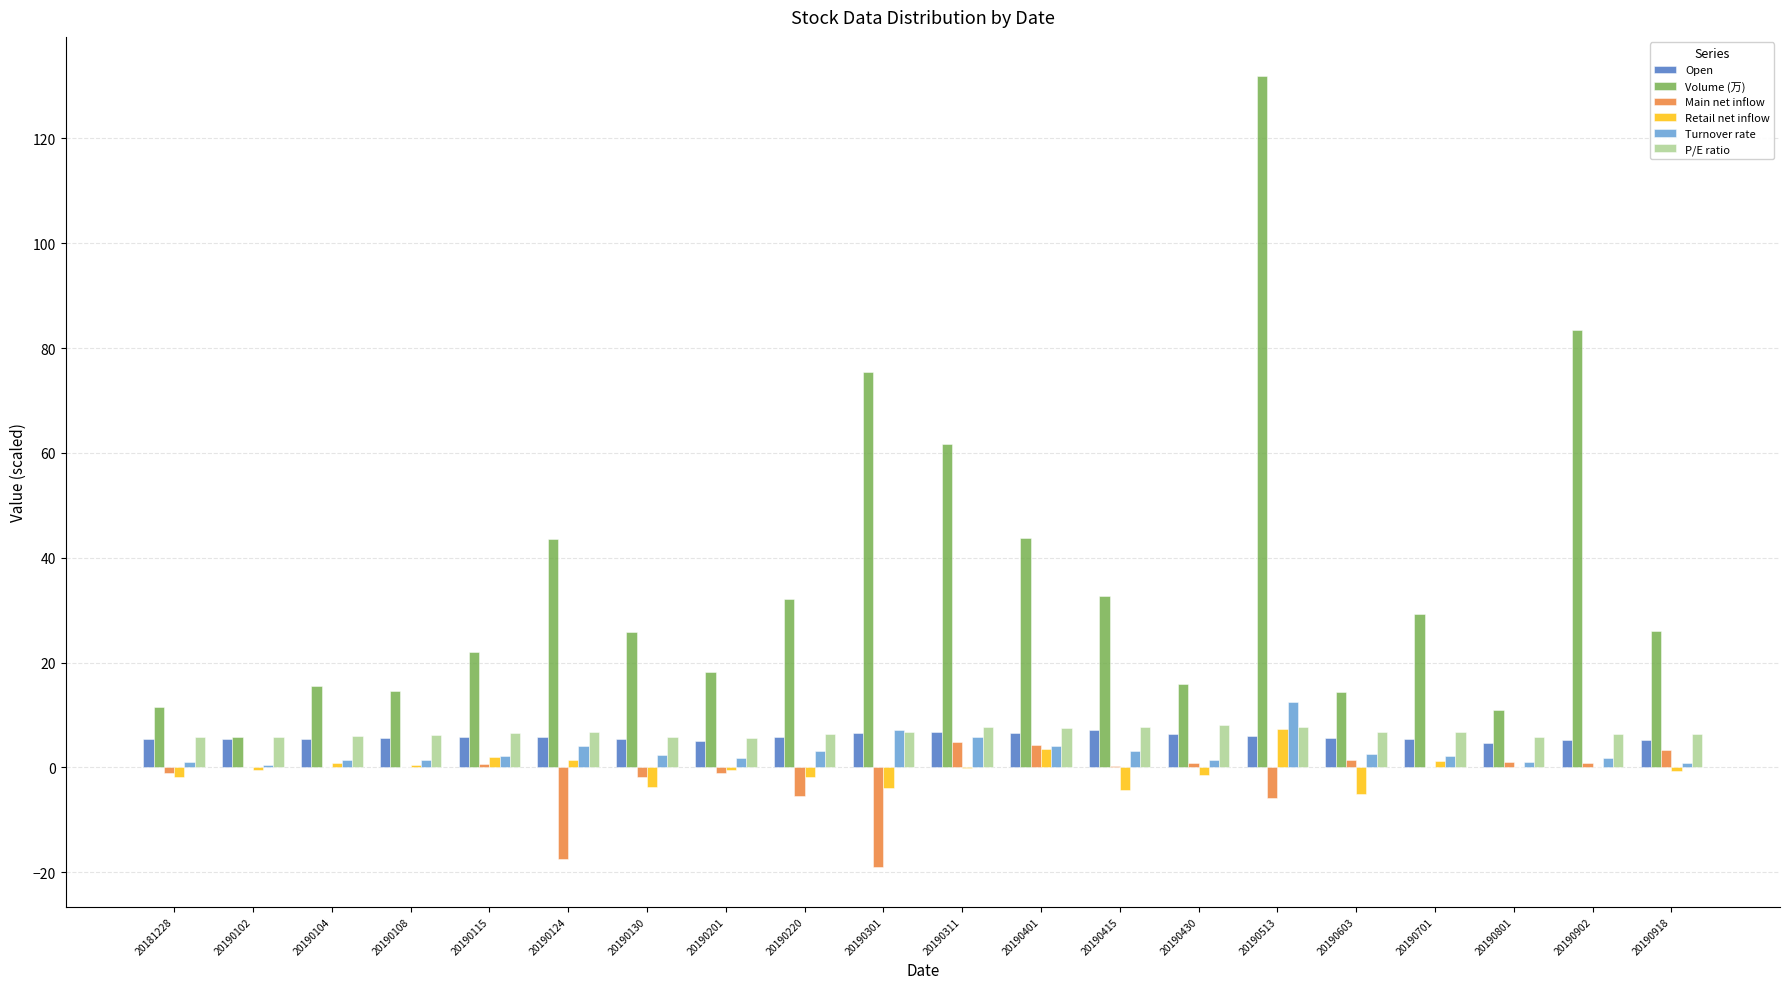

True or false: Volume (万) has a value of 14.4 at 20190603.

True